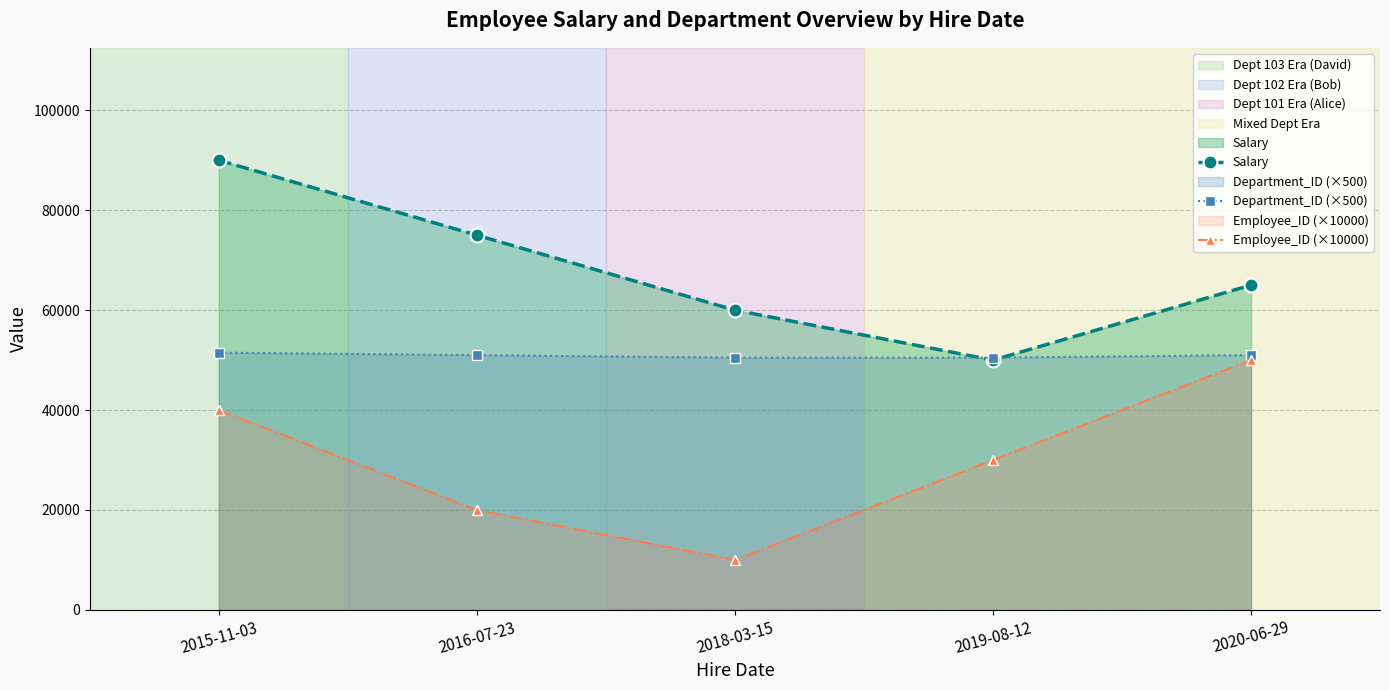

What is the smallest value displayed?

10000